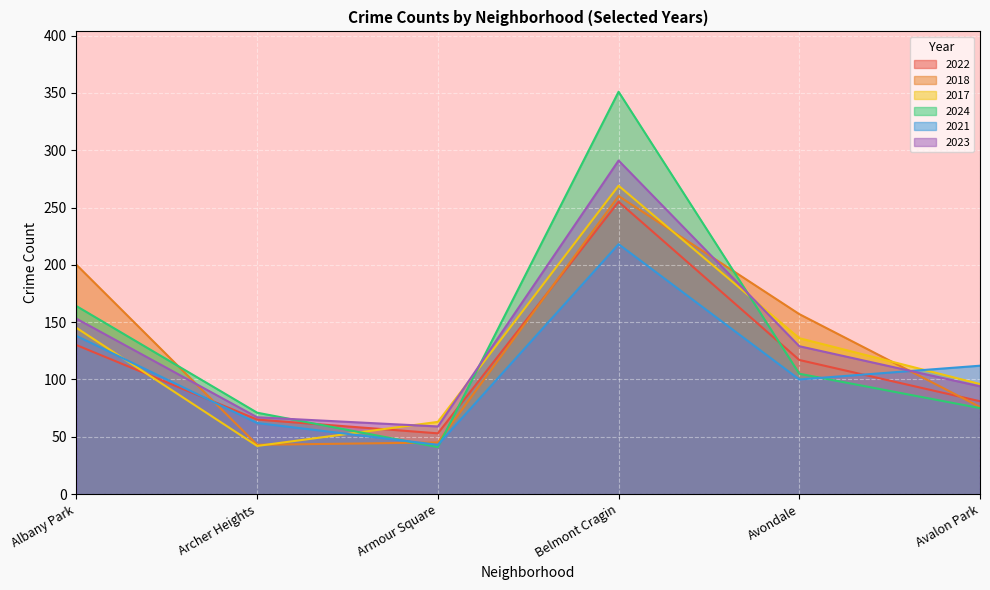

Reading left to right, extract all data points from this chart.

2022: 130	65	53	255	117	81
2018: 200	43	45	260	157	76
2017: 145	42	63	269	136	96
2024: 164	71	41	351	105	75
2021: 138	62	43	218	100	112
2023: 153	67	59	291	129	94